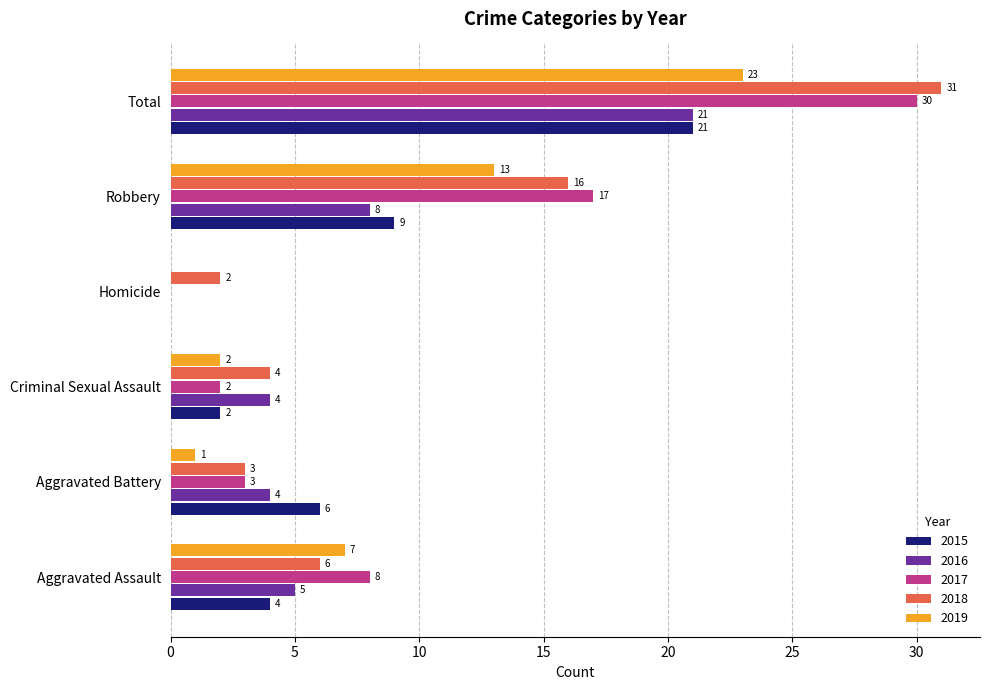

The value of 2016 at Total is 37. True or false?

False